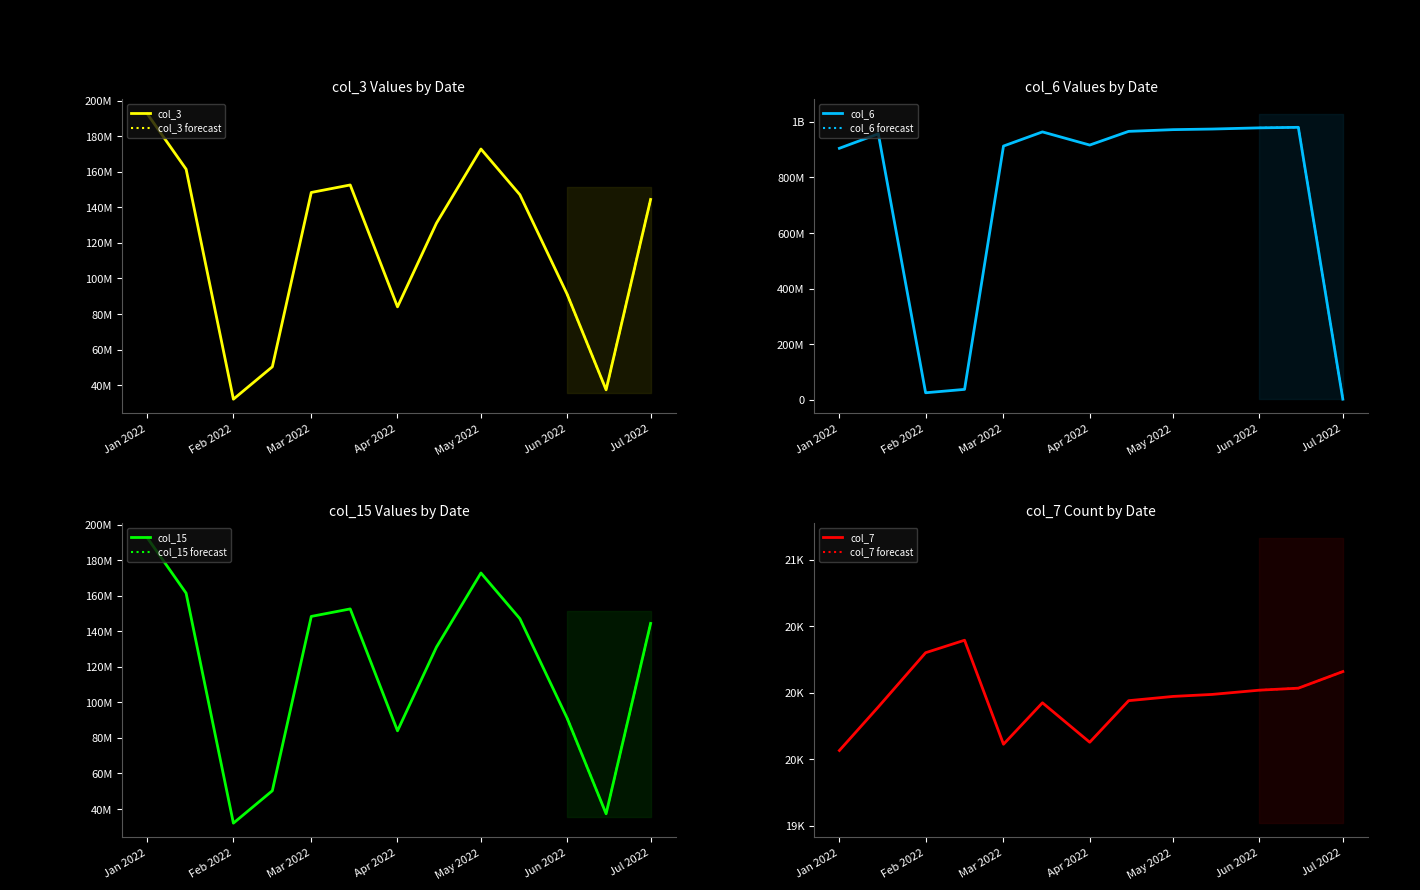

What is the value of the col_15 point at the 8th from the left?

131025416